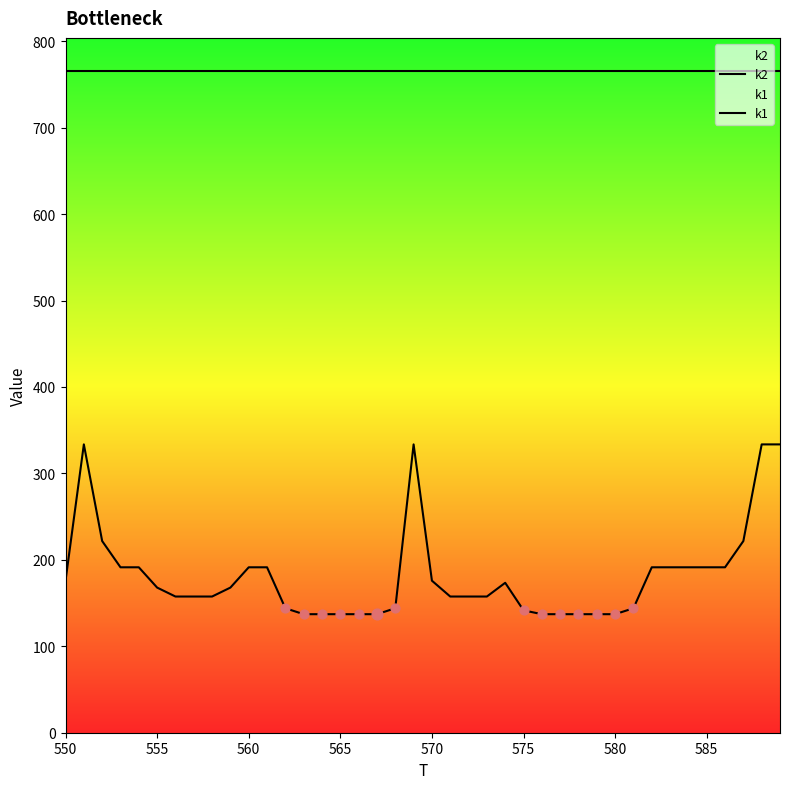

What are all the series names shown in the legend?

k2, k1